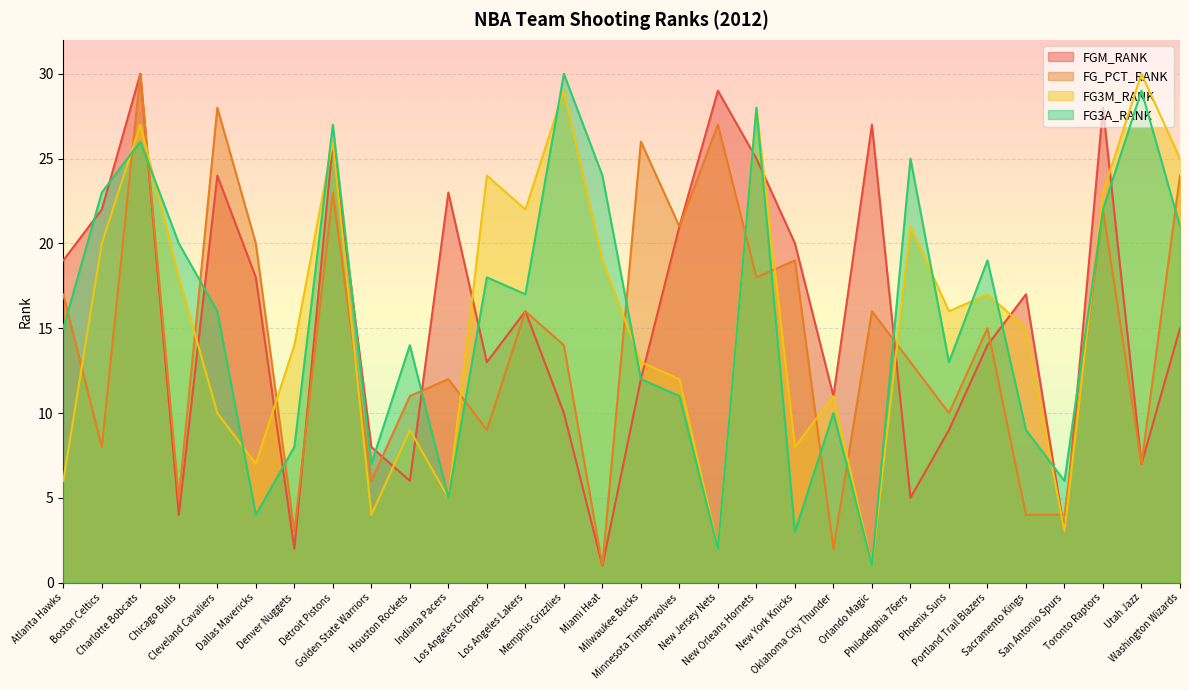

At Los Angeles Lakers, list the series in order from smallest to largest.

FGM_RANK, FG_PCT_RANK, FG3A_RANK, FG3M_RANK